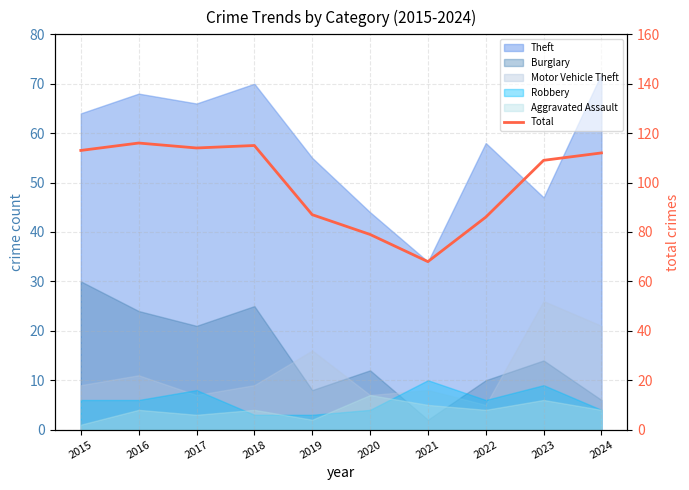

Read the value at 2016, to the nearest 10.

120